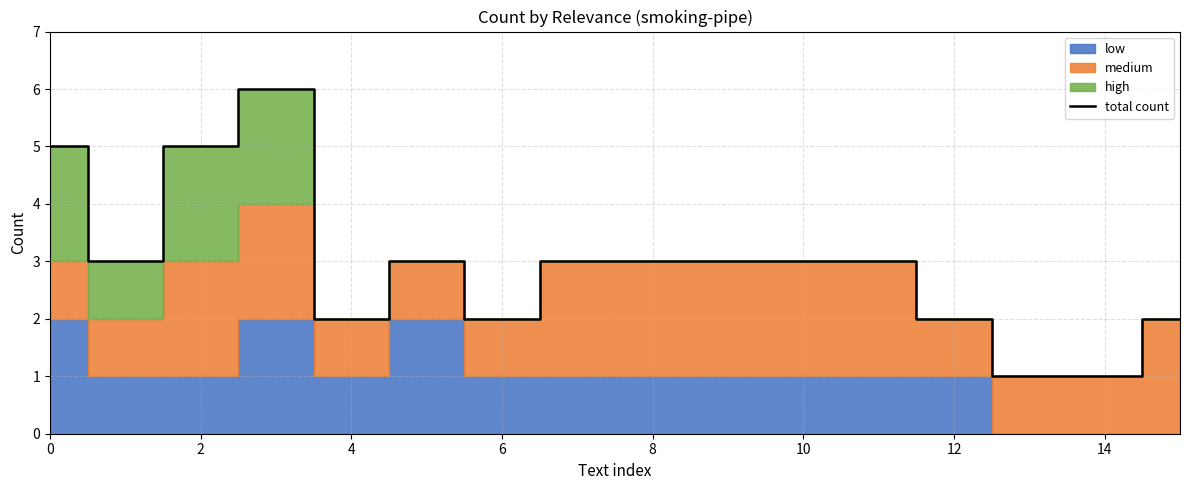

The total count series shows 4 at 8. True or false?

False